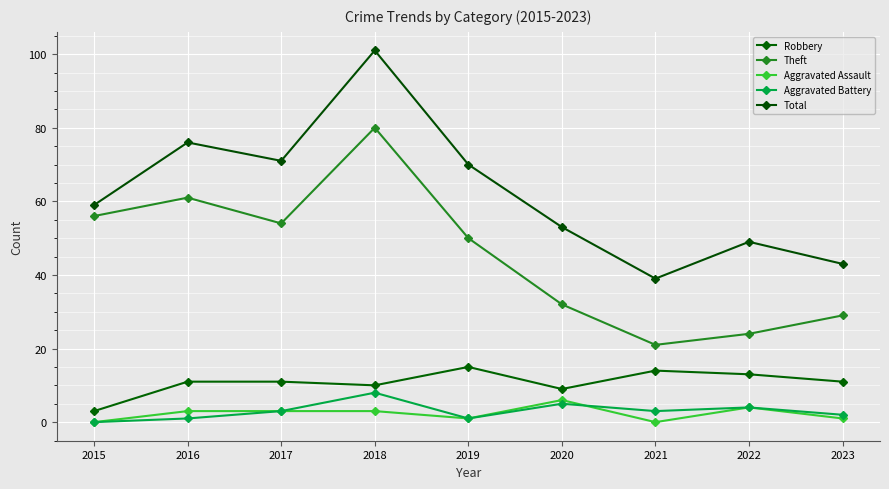

Between 2017 and 2019, which series saw the biggest shift?

Robbery